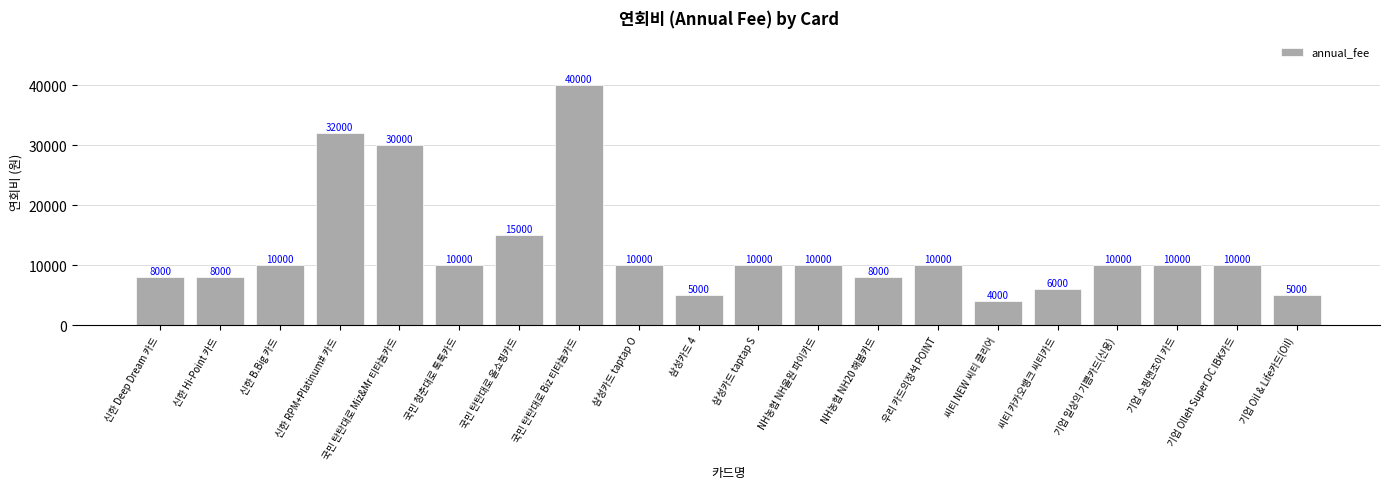

Where is the data nearest to the value 22000?

국민 탄탄대로 올쇼핑카드